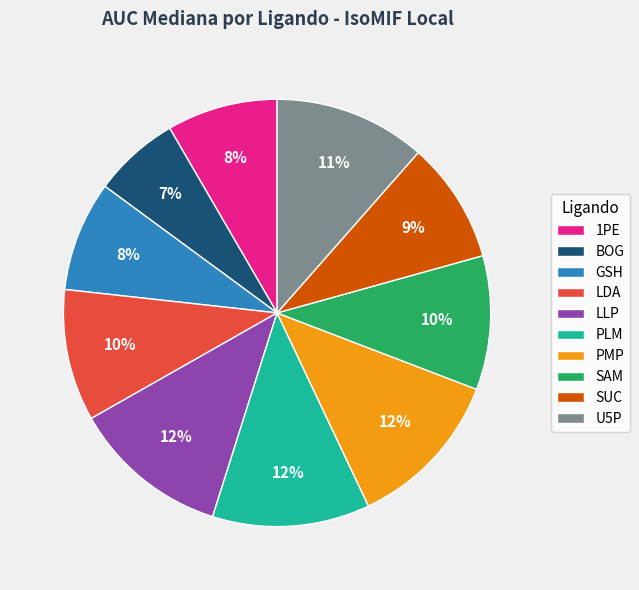

To the nearest percent, what is the combined percentage of SAM and LDA?

20%